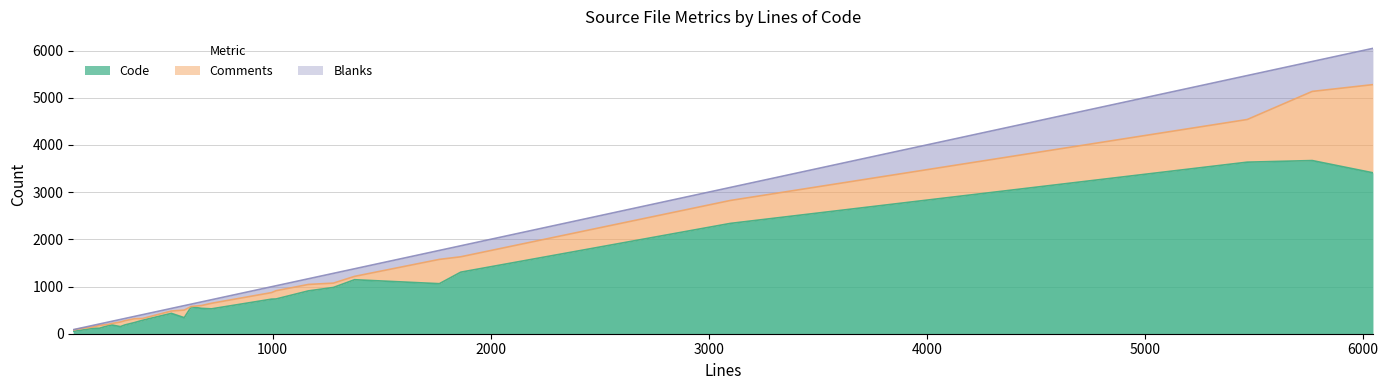

Is it true that Blanks equals 83 at datetime.h?

False